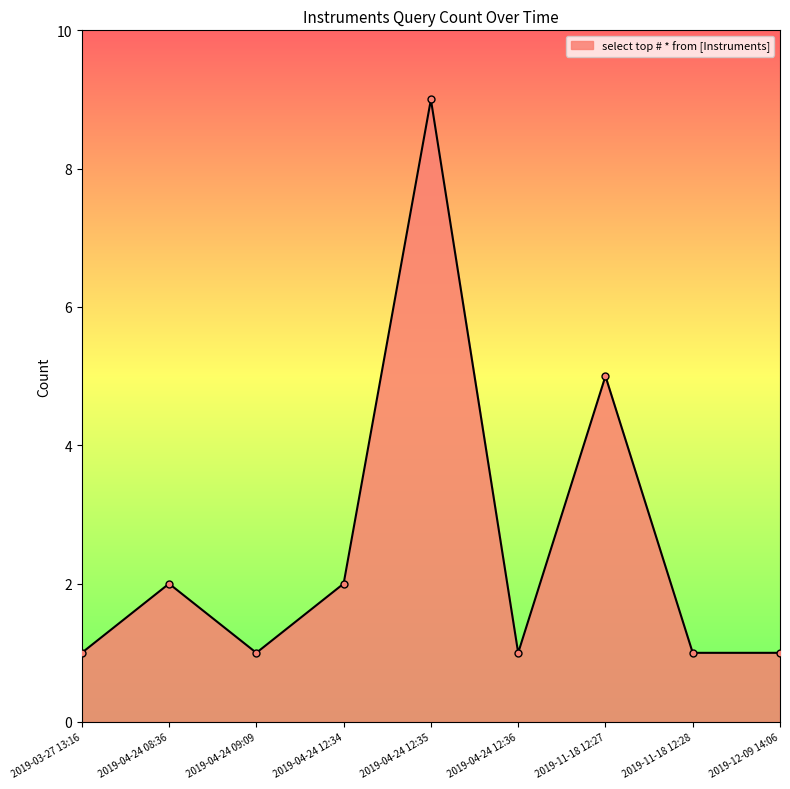

What is the difference between the second highest and second lowest values?

4